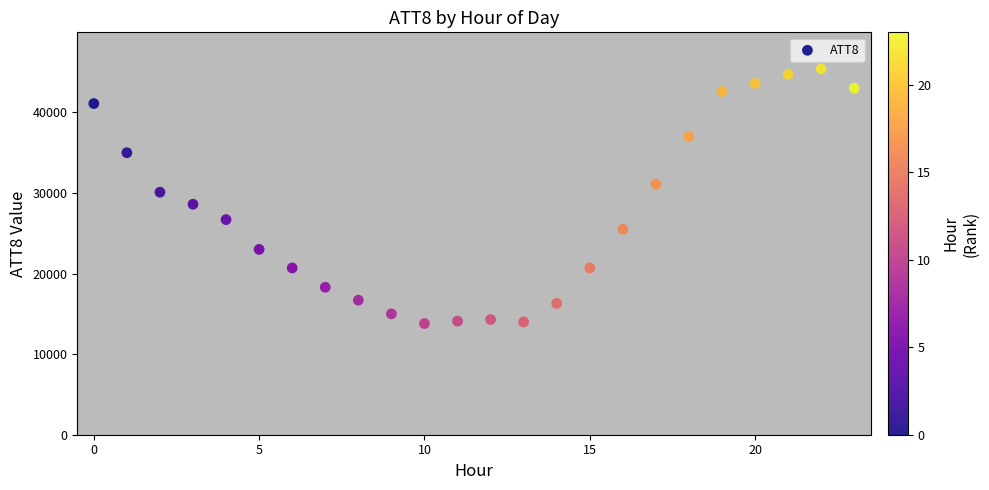

What is the range of Y values (max minus min)?

31600